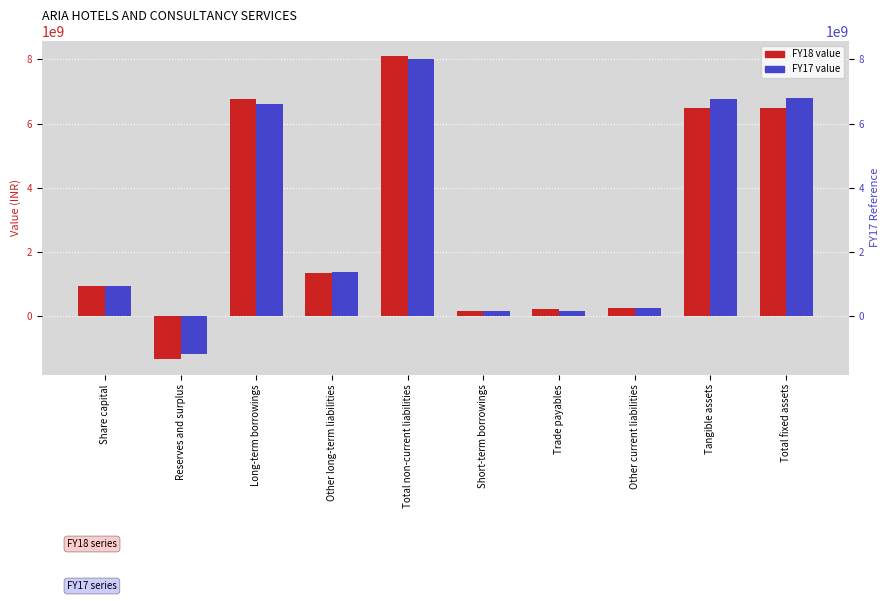

Which series has the largest total across all categories?

FY17